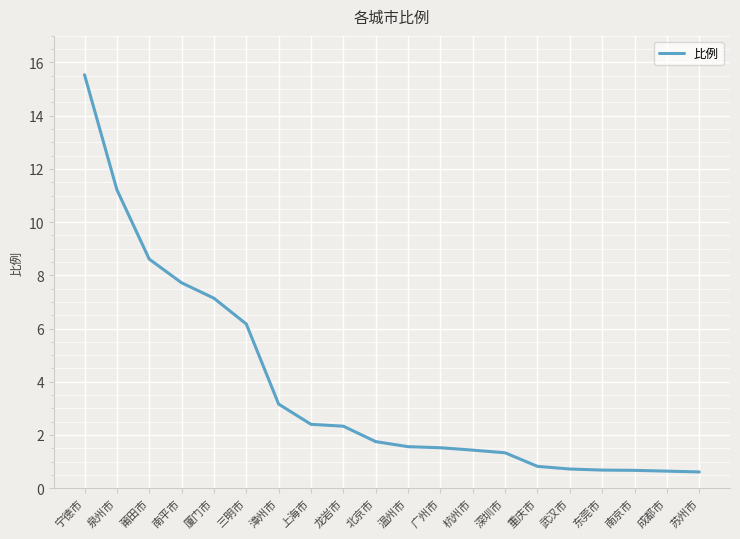

True or false: the data shows 12.1 at 南平市.

False